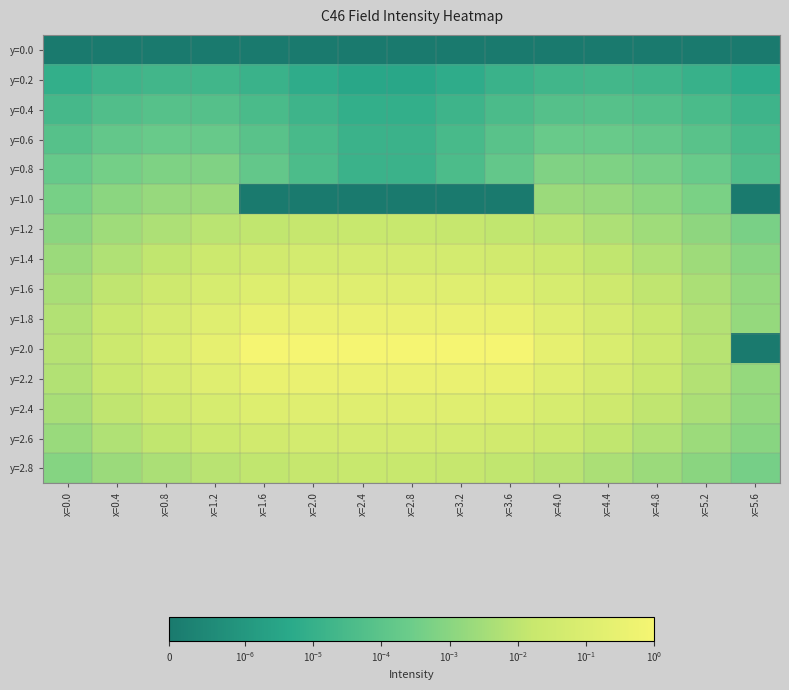

At which category is the sum across all series the highest?

x=2.8